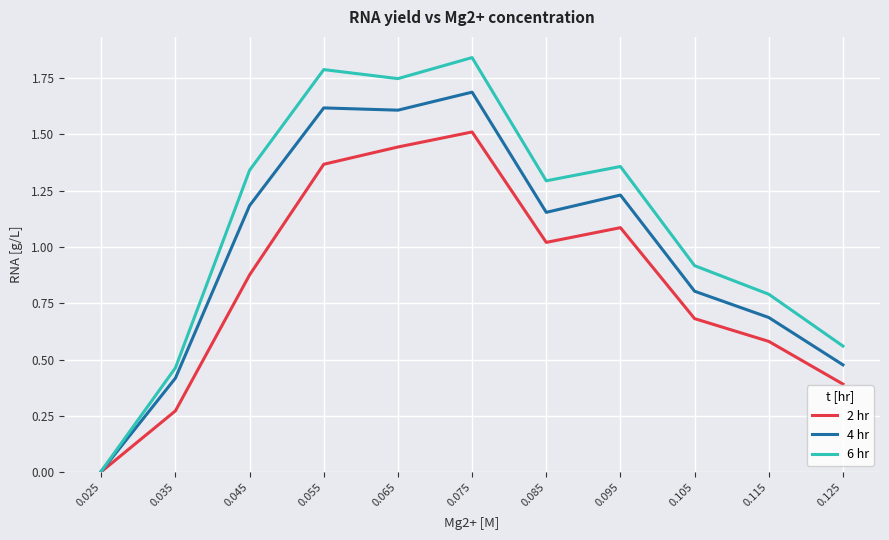

Which series has the largest total across all categories?

6 hr